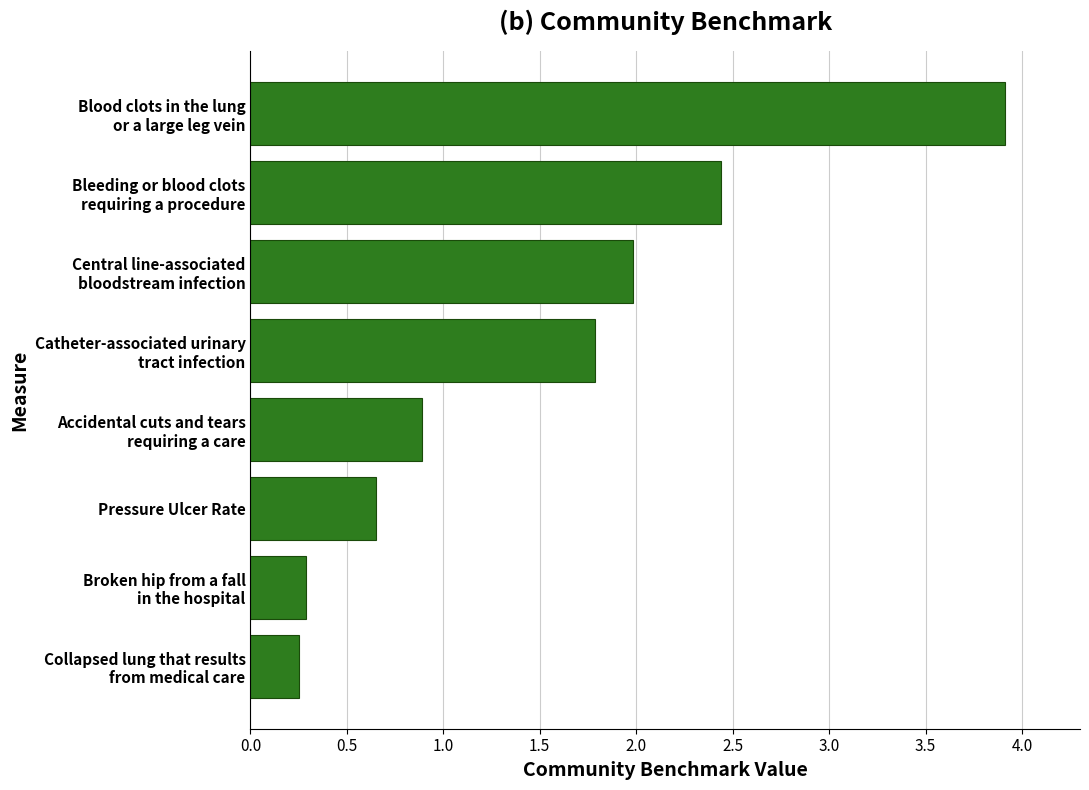

At which category does the chart reach its peak across all series?

Blood clots in the lung
or a large leg vein